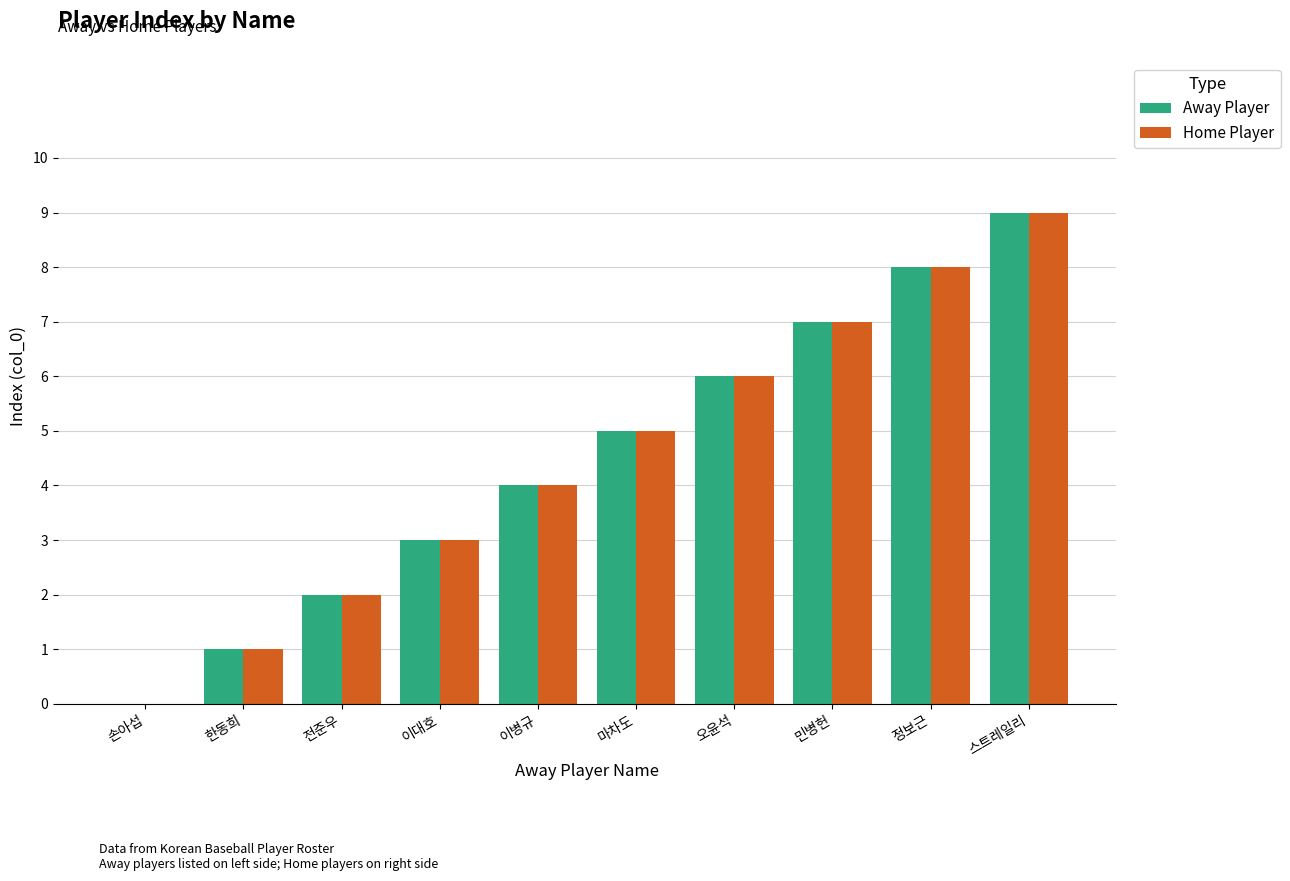

Are the bars grouped side by side (vs. stacked)?

Yes